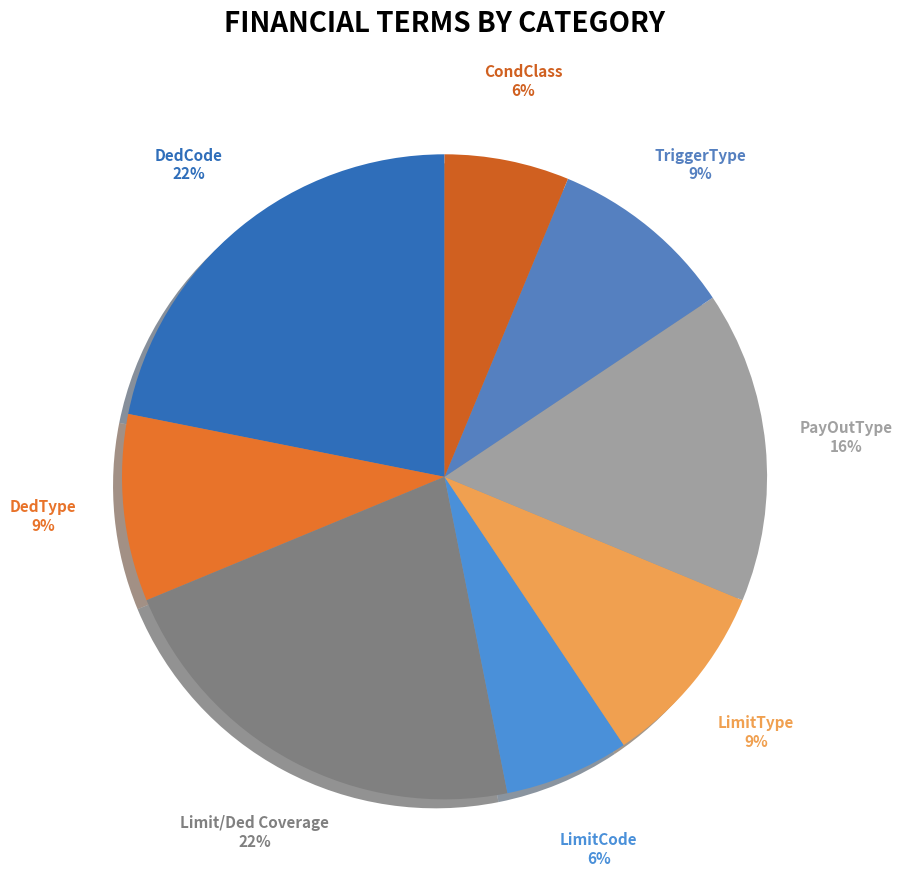

The DedType slice represents 9% of the pie. True or false?

True